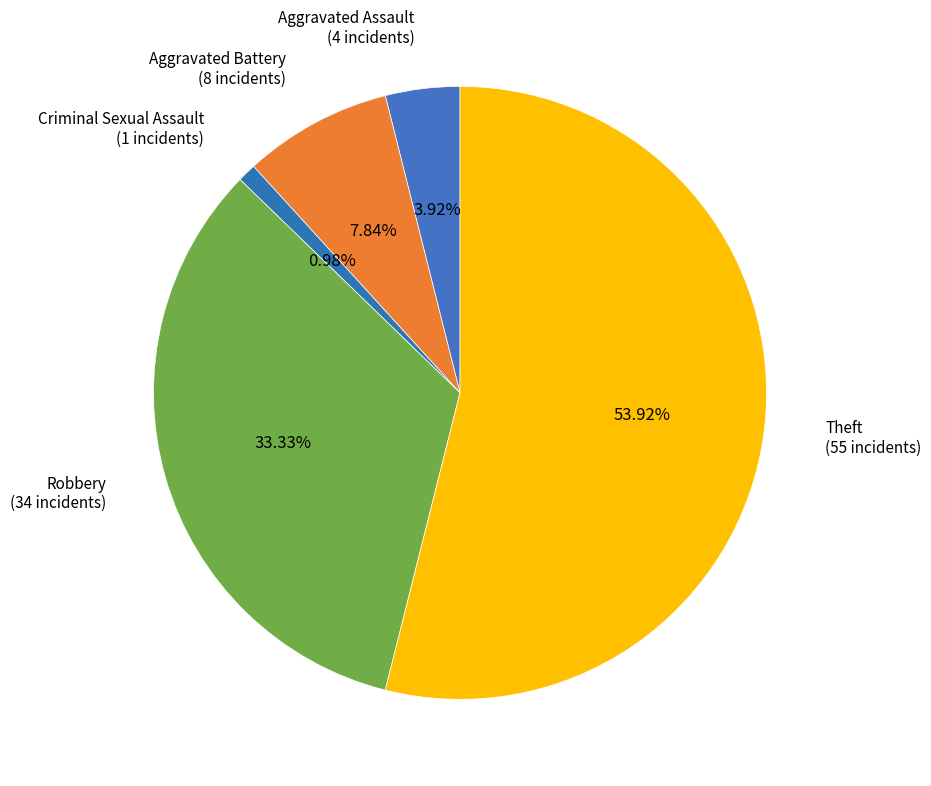

To the nearest percent, what is the difference between the Aggravated Battery and Robbery slice percentages?

25%